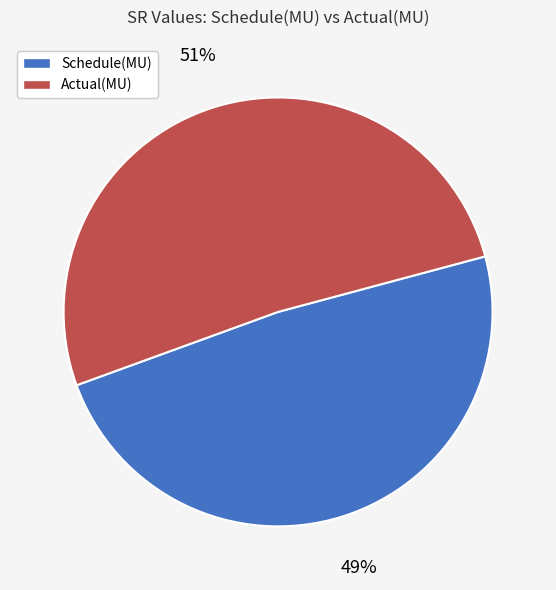

How many segments does this pie chart have?

2